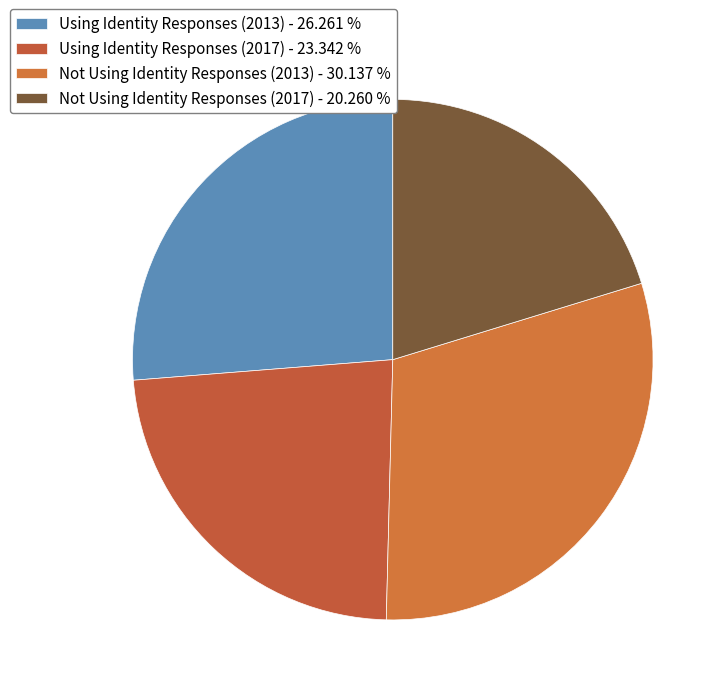

How many slices are in this pie chart?

4